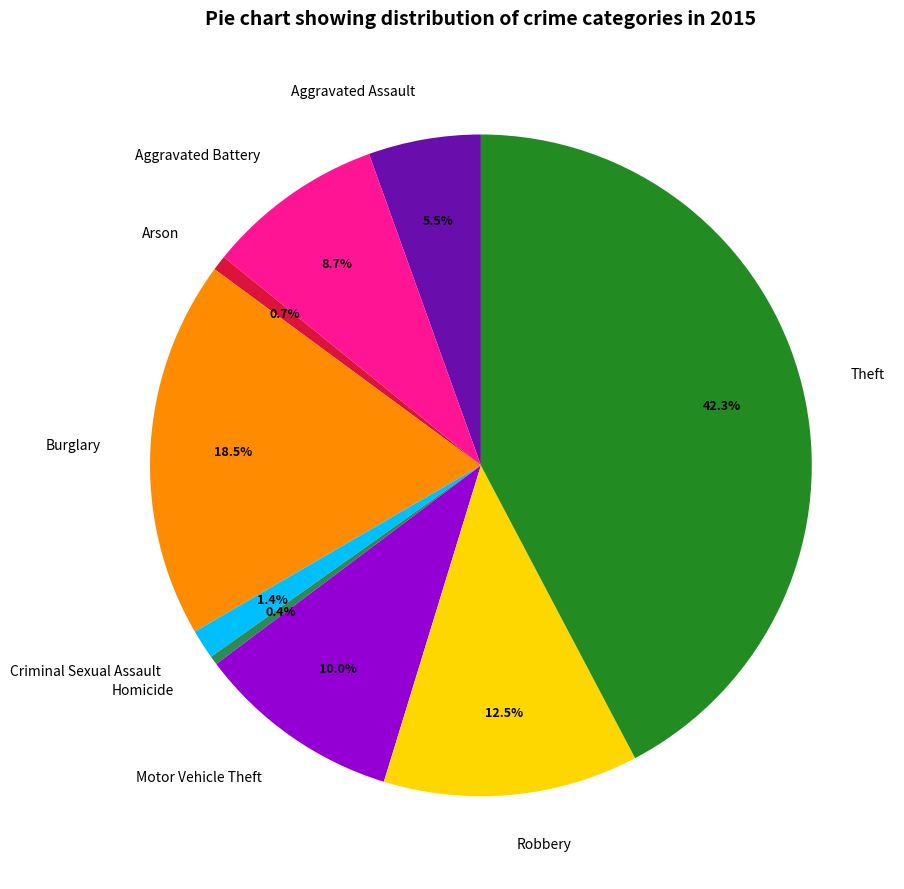

Combined, do Aggravated Assault and Homicide account for over 50%?

No